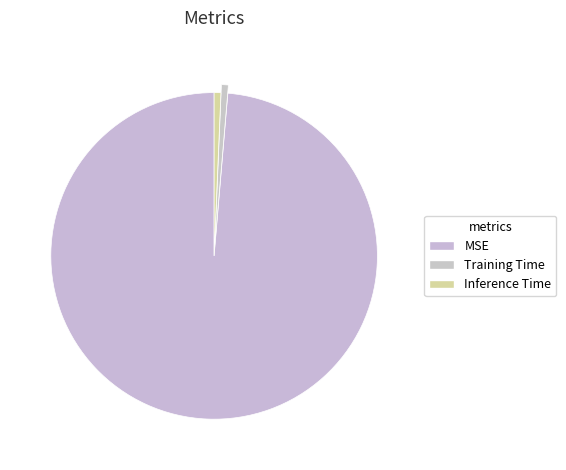

How many slices are in this pie chart?

3